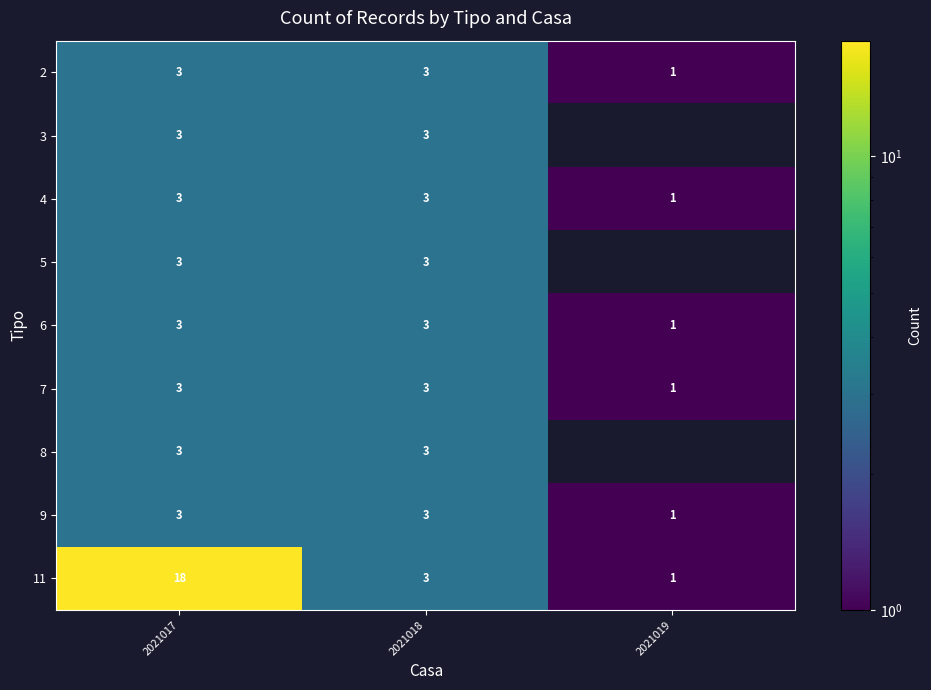

Which series changed the most between 2021017 and 2021018?

11